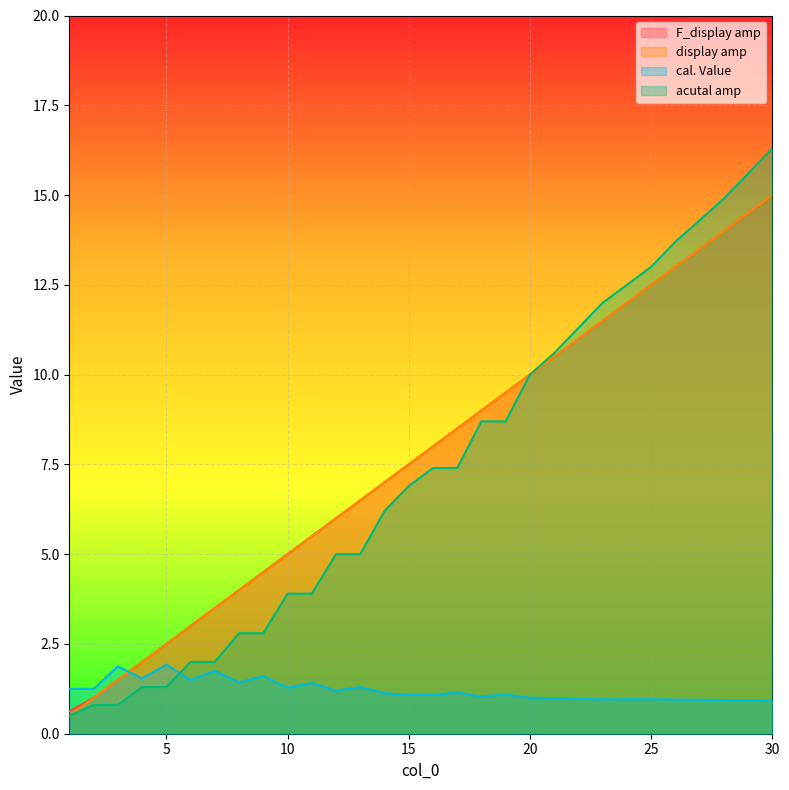

The F_display amp series shows 3.3 at 4. True or false?

False